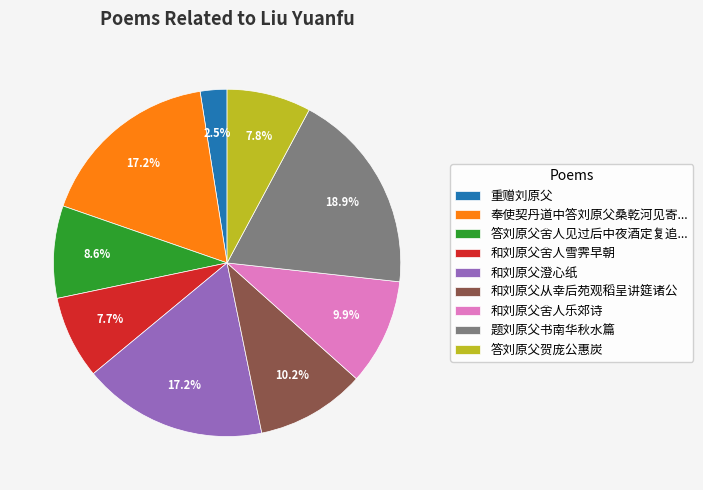

The 和刘原父舍人乐郊诗 slice represents 24% of the pie. True or false?

False